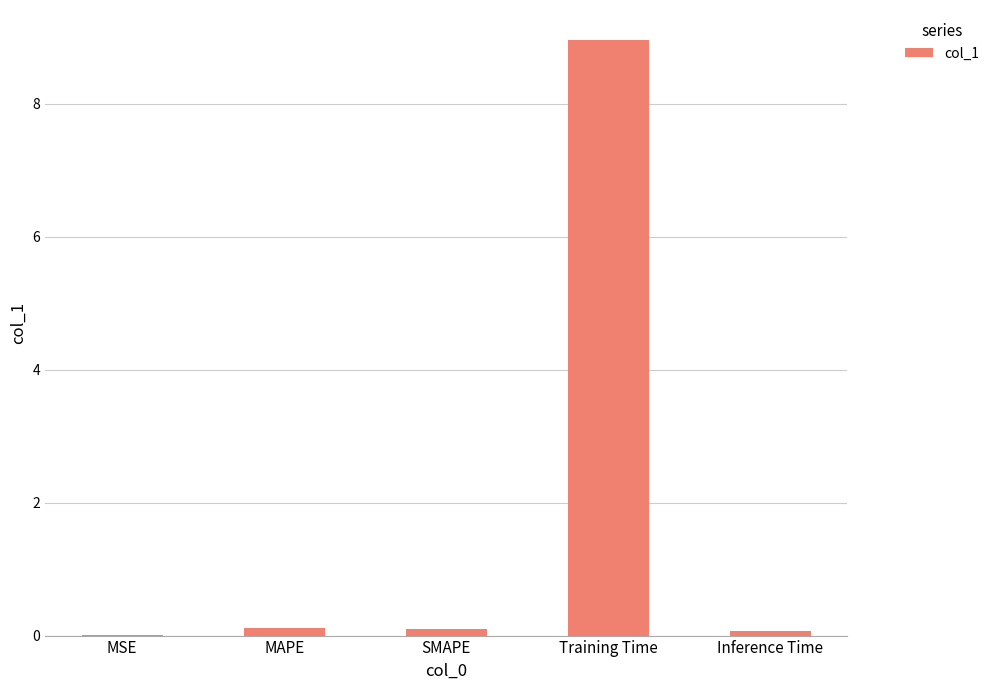

What is the sum of the values at Inference Time and MSE?

0.1